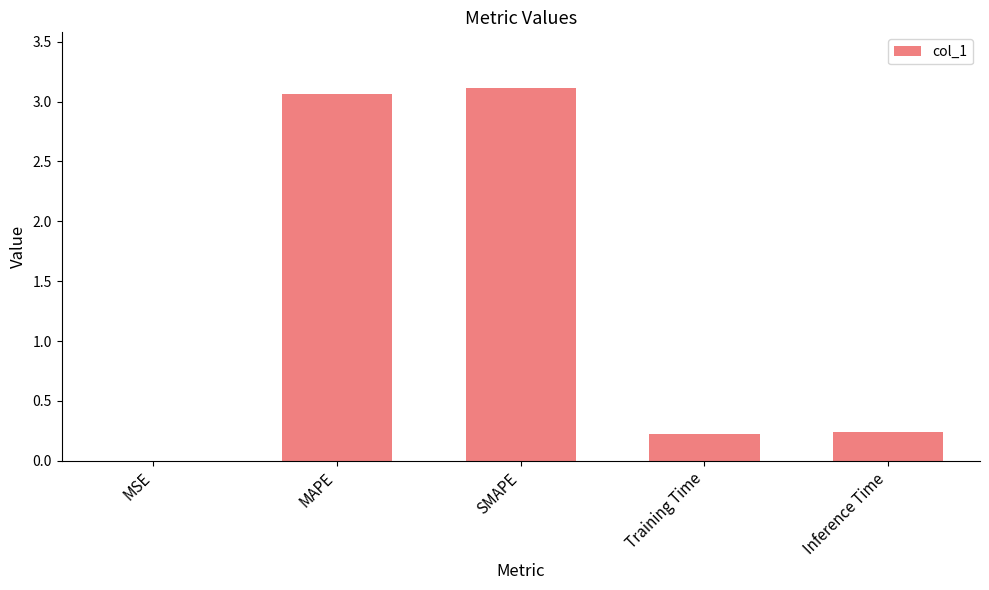

Between Inference Time and SMAPE, which is larger?

SMAPE